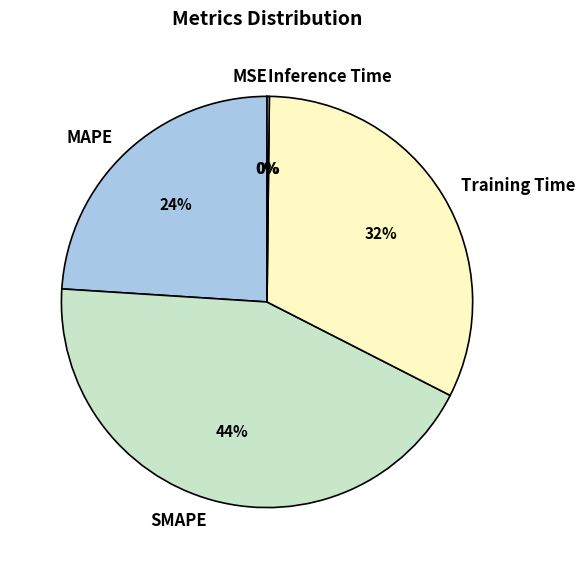

To the nearest percent, what is the average slice percentage?

20%